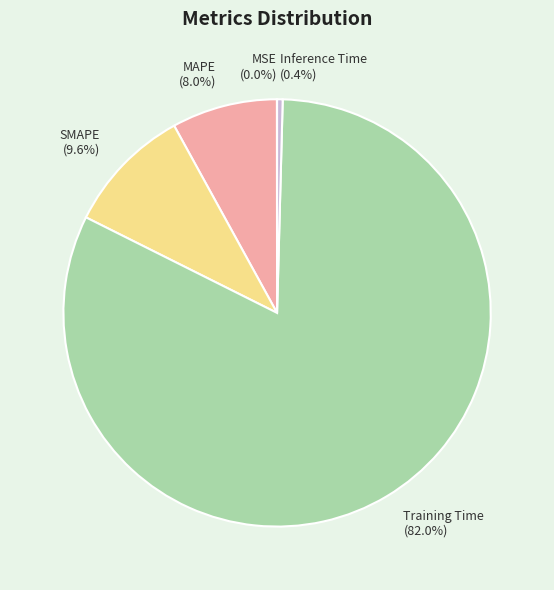

Which slice is the largest?

Training Time